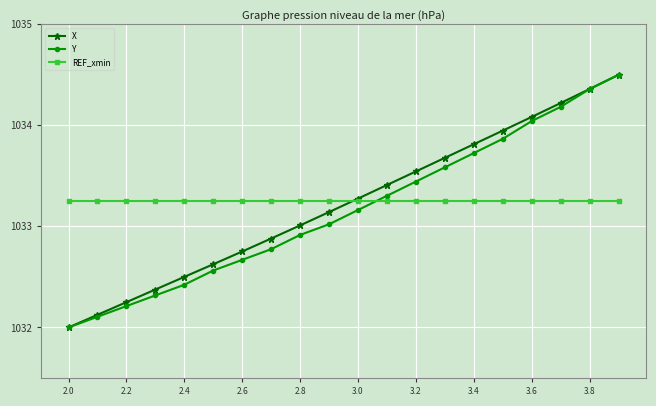

How many categories are shown in the chart?

20